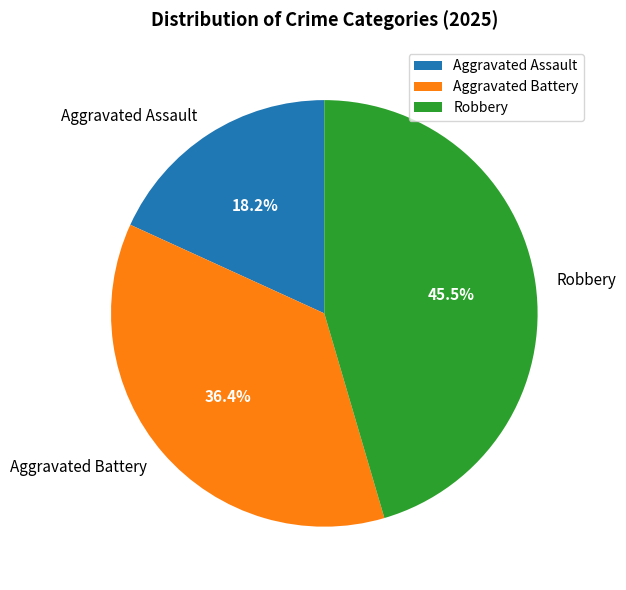

Rank the categories by value from highest to lowest.

Robbery, Aggravated Battery, Aggravated Assault